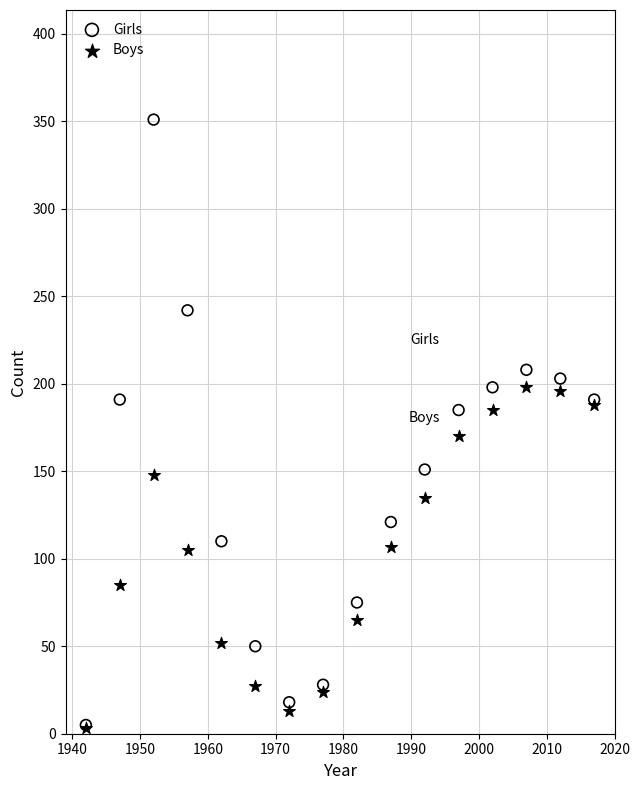

Which series reaches the maximum Y coordinate?

Girls